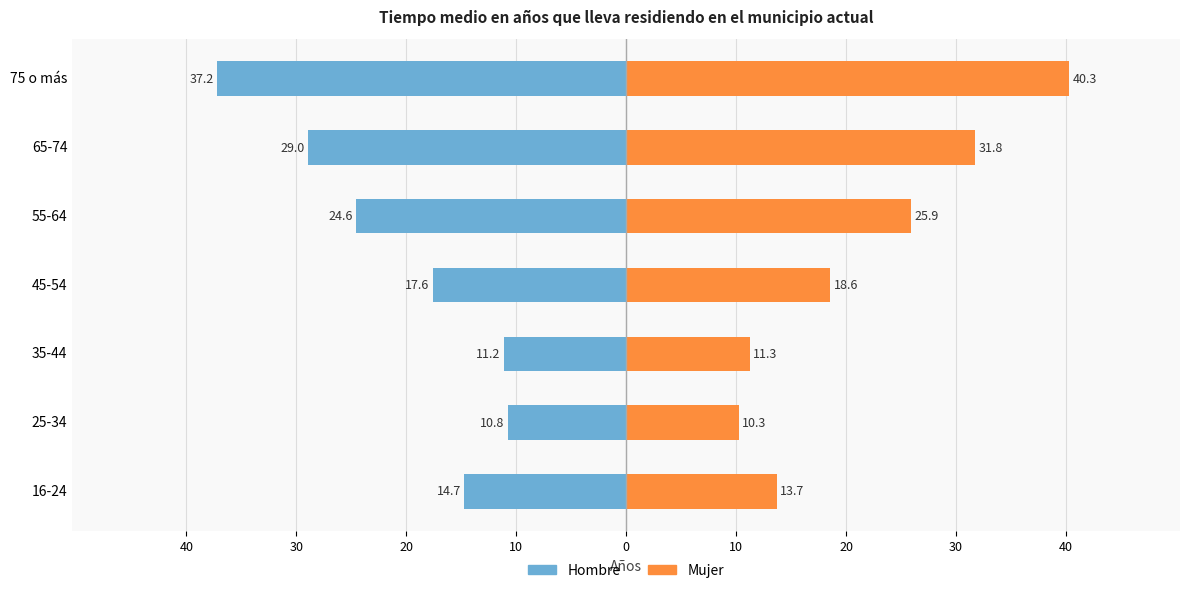

Reading left to right, transcribe all the data shown in this chart.

Hombre: -14.7	-10.8	-11.2	-17.6	-24.6	-29.0	-37.2
Mujer: 13.7	10.3	11.3	18.6	25.9	31.8	40.3